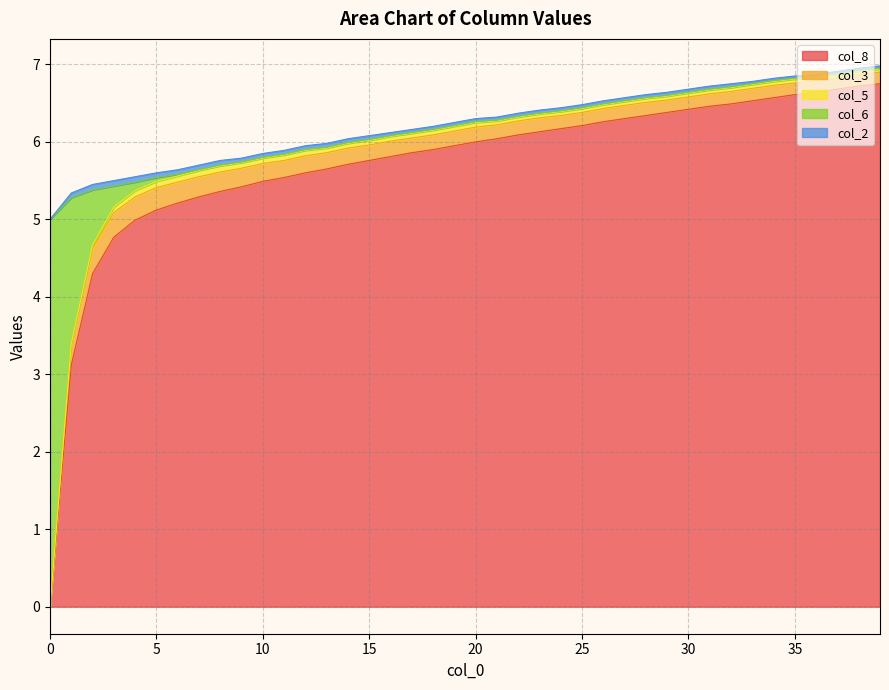

What value does the col_3 series have at 21?

0.2